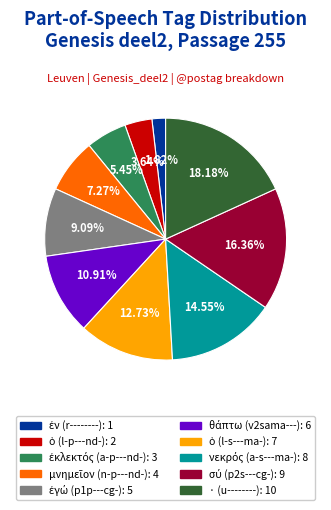

Which category has the biggest portion of the pie?

· (u--------)